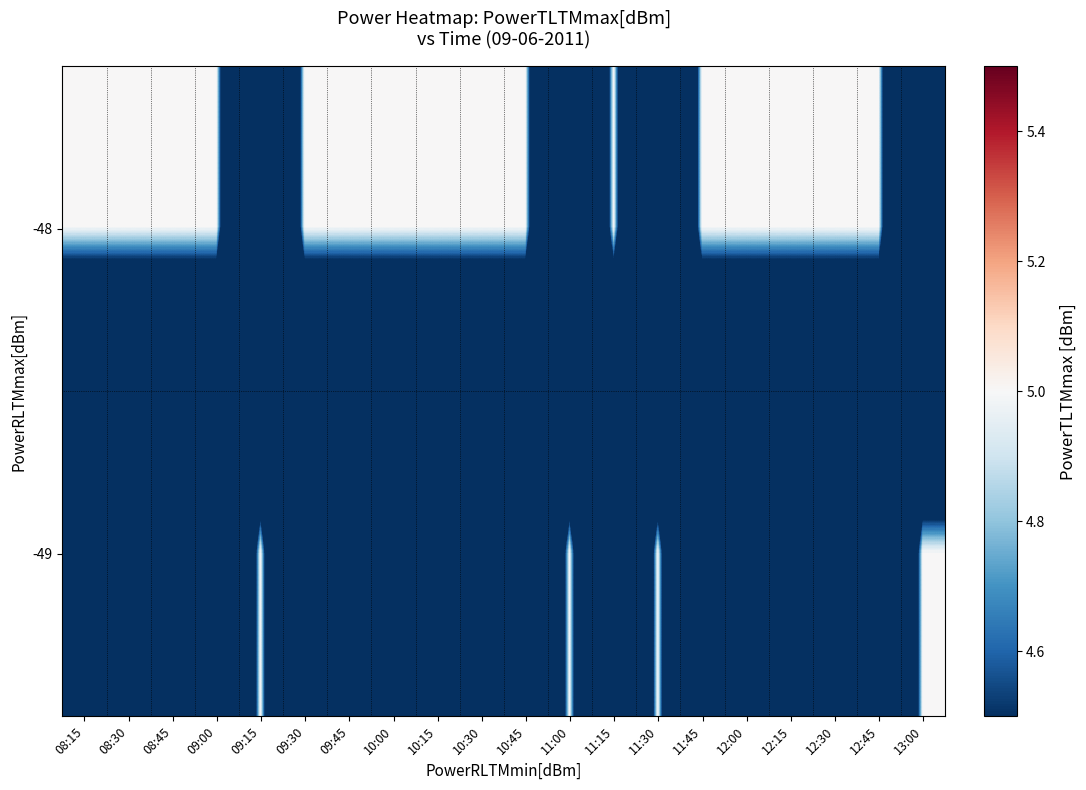

At how many categories does at least one series exceed 4?

20